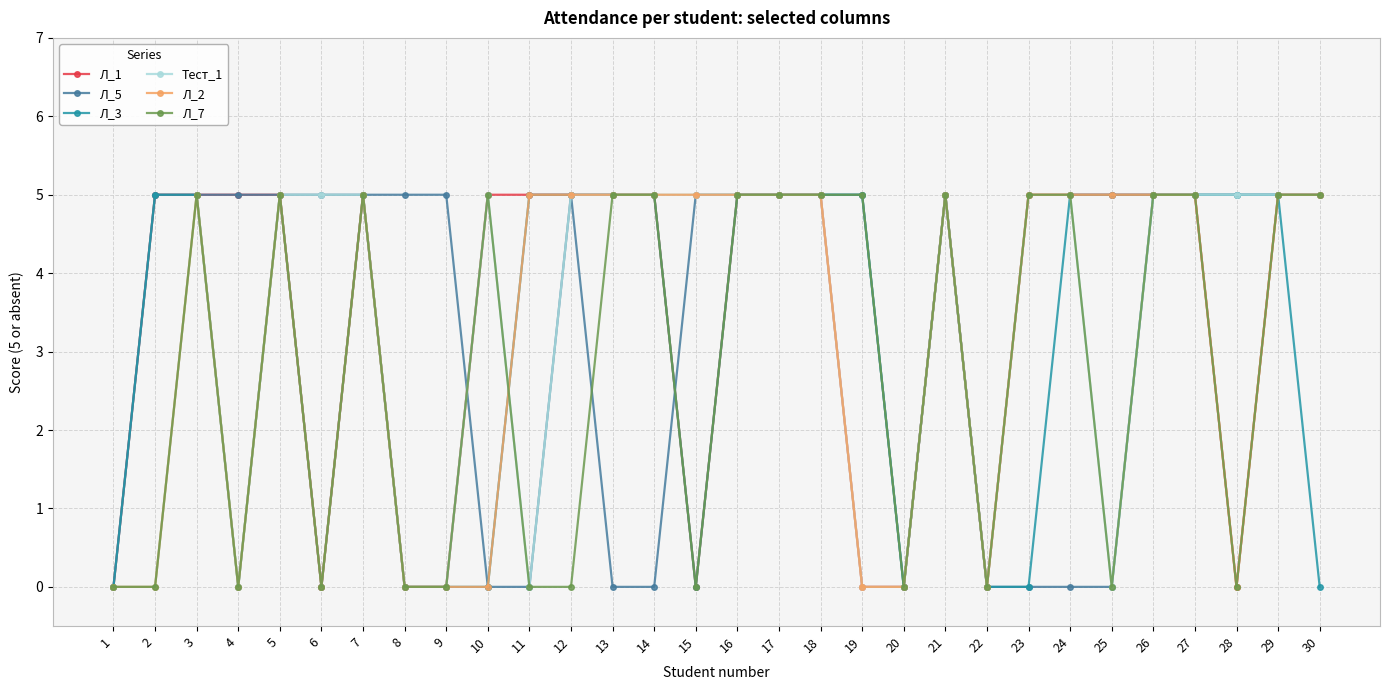

Reading right to left, extract all data points from this chart.

Л_1: 30=5	29=5	28=0	27=5	26=5	25=5	24=5	23=5	22=0	21=5	20=0	19=0	18=5	17=5	16=5	15=0	14=5	13=5	12=5	11=5	10=5	9=0	8=0	7=5	6=0	5=5	4=5	3=5	2=5	1=0
Л_5: 30=5	29=5	28=5	27=5	26=5	25=0	24=0	23=0	22=0	21=5	20=0	19=5	18=5	17=5	16=5	15=5	14=0	13=0	12=5	11=0	10=0	9=5	8=5	7=5	6=5	5=5	4=5	3=5	2=5	1=0
Л_3: 30=0	29=5	28=5	27=5	26=5	25=5	24=5	23=0	22=0	21=5	20=0	19=5	18=5	17=5	16=5	15=0	14=5	13=5	12=5	11=5	10=0	9=0	8=0	7=5	6=0	5=5	4=0	3=5	2=5	1=0
Тест_1: 30=5	29=5	28=5	27=5	26=5	25=0	24=5	23=5	22=0	21=5	20=0	19=0	18=5	17=5	16=5	15=5	14=5	13=5	12=5	11=0	10=5	9=0	8=0	7=5	6=5	5=5	4=0	3=5	2=0	1=0
Л_2: 30=5	29=5	28=0	27=5	26=5	25=5	24=5	23=5	22=0	21=5	20=0	19=0	18=5	17=5	16=5	15=5	14=5	13=5	12=5	11=5	10=0	9=0	8=0	7=5	6=0	5=5	4=0	3=5	2=0	1=0
Л_7: 30=5	29=5	28=0	27=5	26=5	25=0	24=5	23=5	22=0	21=5	20=0	19=5	18=5	17=5	16=5	15=0	14=5	13=5	12=0	11=0	10=5	9=0	8=0	7=5	6=0	5=5	4=0	3=5	2=0	1=0